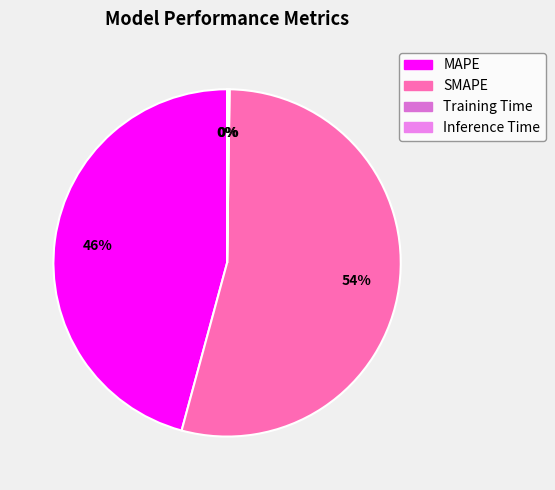

Is the sum of Inference Time and SMAPE greater than half?

Yes